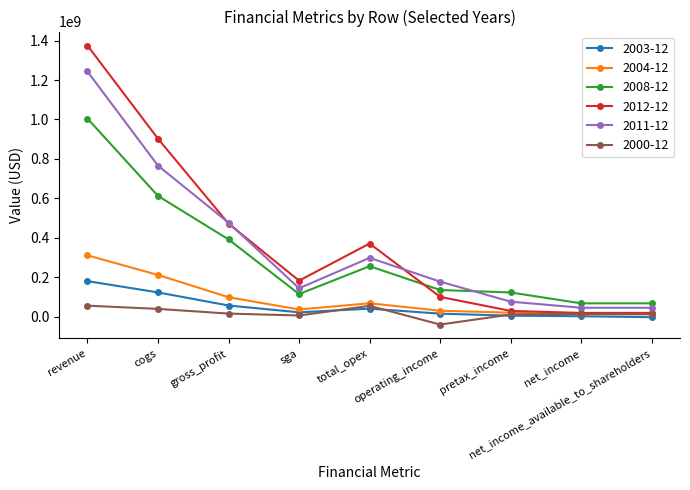

True or false: 2008-12 has more than 2 points higher than both neighbors.

False